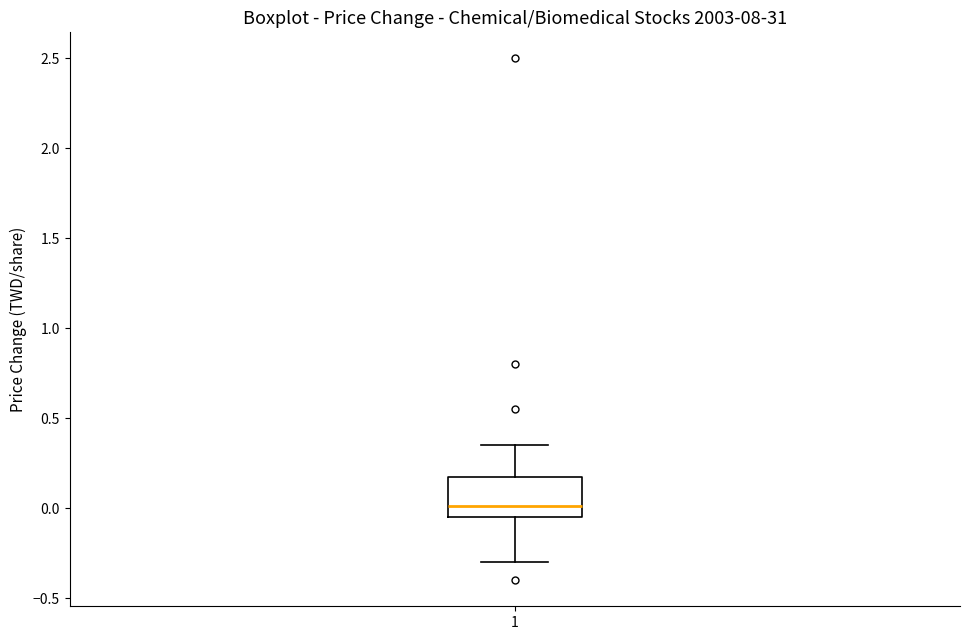

Where does the lower whisker of the box at x = 1 end on the y-axis? The values are not printed on the chart, so give them approximately, as read against the axis.

-0.30